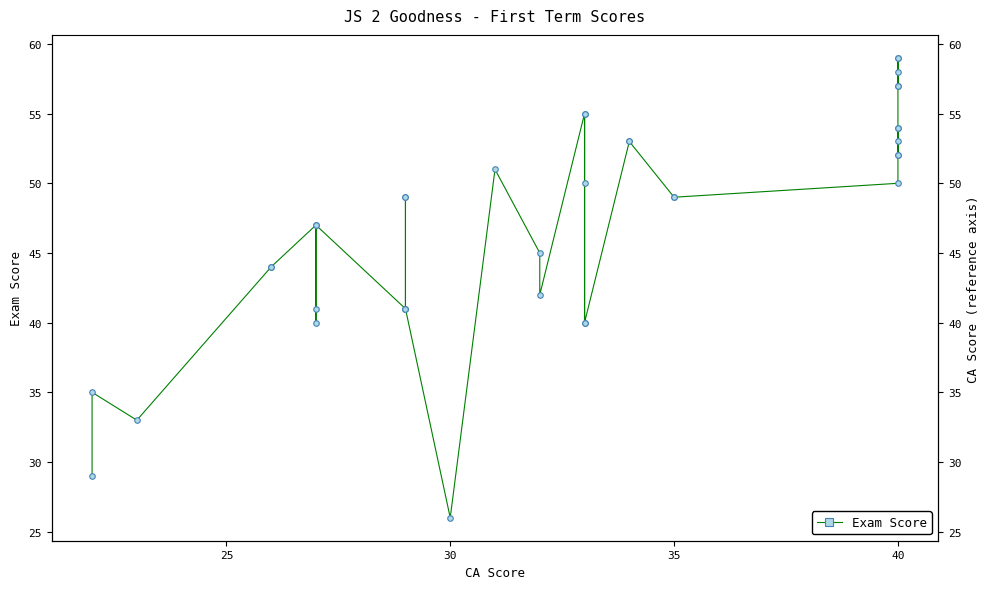

What is the greatest value displayed?

59